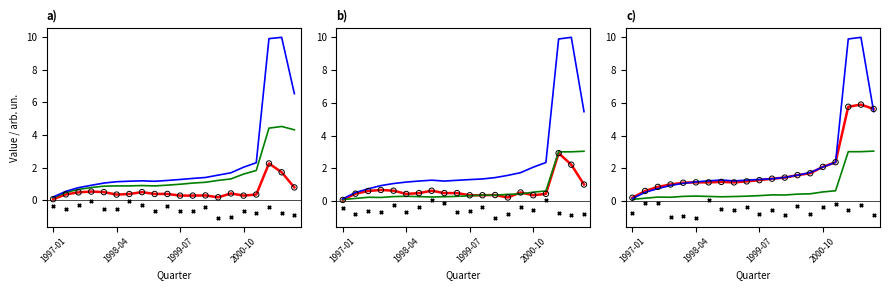

Which series has the largest Y range (max minus min)?

total_equity